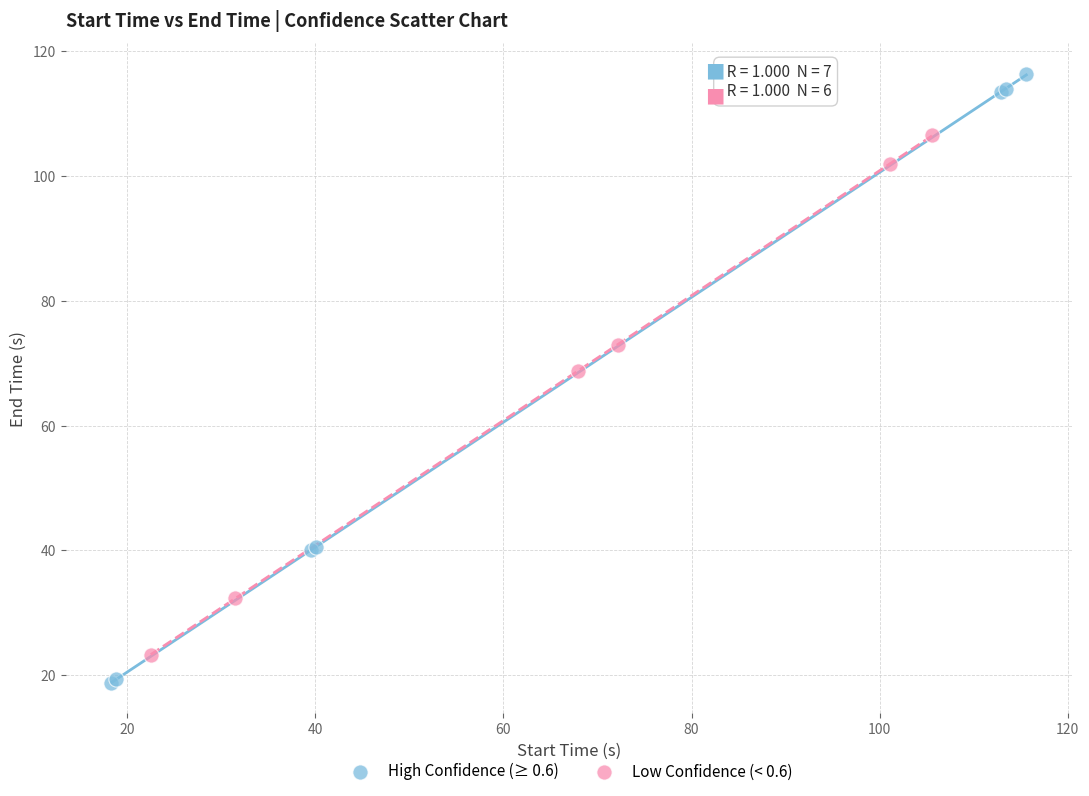

Which series contains the lowest Y value?

High Confidence (≥ 0.6)